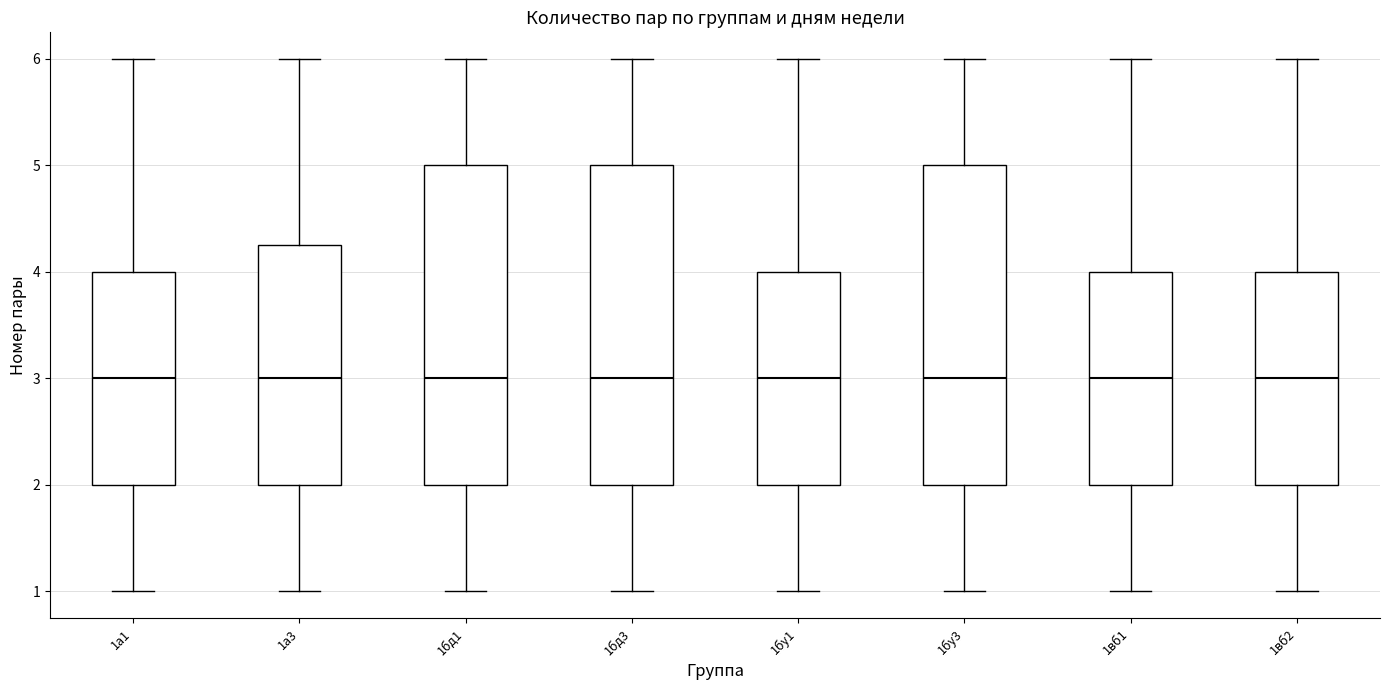

Reading left to right, read every box against the y-axis: the position of its median line, the range the box covers, and the ends of its whiskers. The values are not printed on the chart, so give them approximately, as read against the axis.

1а1: median 3.0, box 2.0 to 4.0, whiskers 1.0 to 6.0
1а3: median 3.0, box 2.0 to 4.3, whiskers 1.0 to 6.0
1бд1: median 3.0, box 2.0 to 5.0, whiskers 1.0 to 6.0
1бд3: median 3.0, box 2.0 to 5.0, whiskers 1.0 to 6.0
1бу1: median 3.0, box 2.0 to 4.0, whiskers 1.0 to 6.0
1бу3: median 3.0, box 2.0 to 5.0, whiskers 1.0 to 6.0
1вб1: median 3.0, box 2.0 to 4.0, whiskers 1.0 to 6.0
1вб2: median 3.0, box 2.0 to 4.0, whiskers 1.0 to 6.0